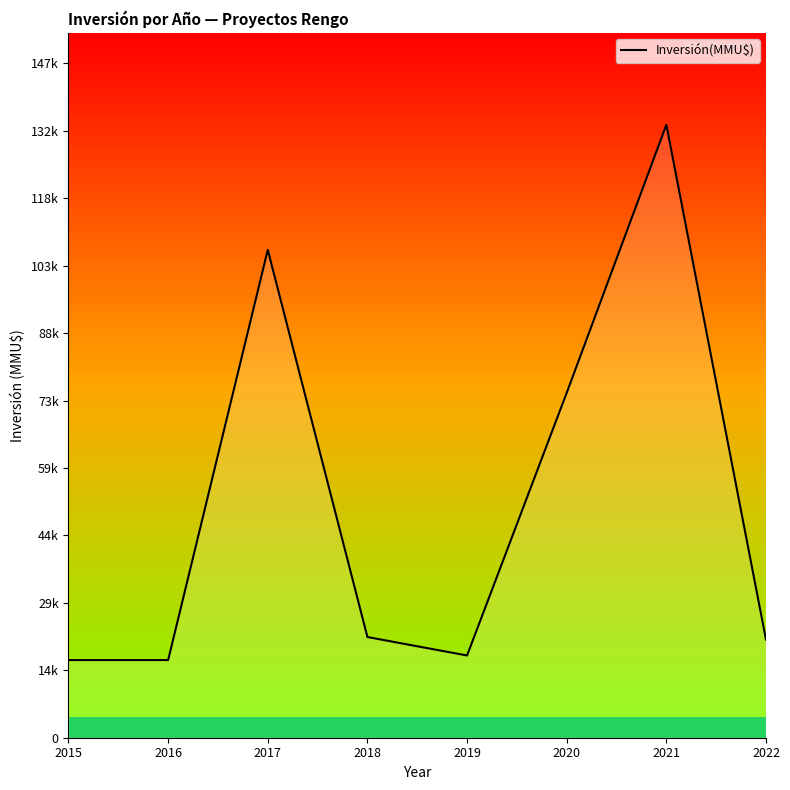

What is the ratio of the value at 2015 to the value at 2021?

0.1